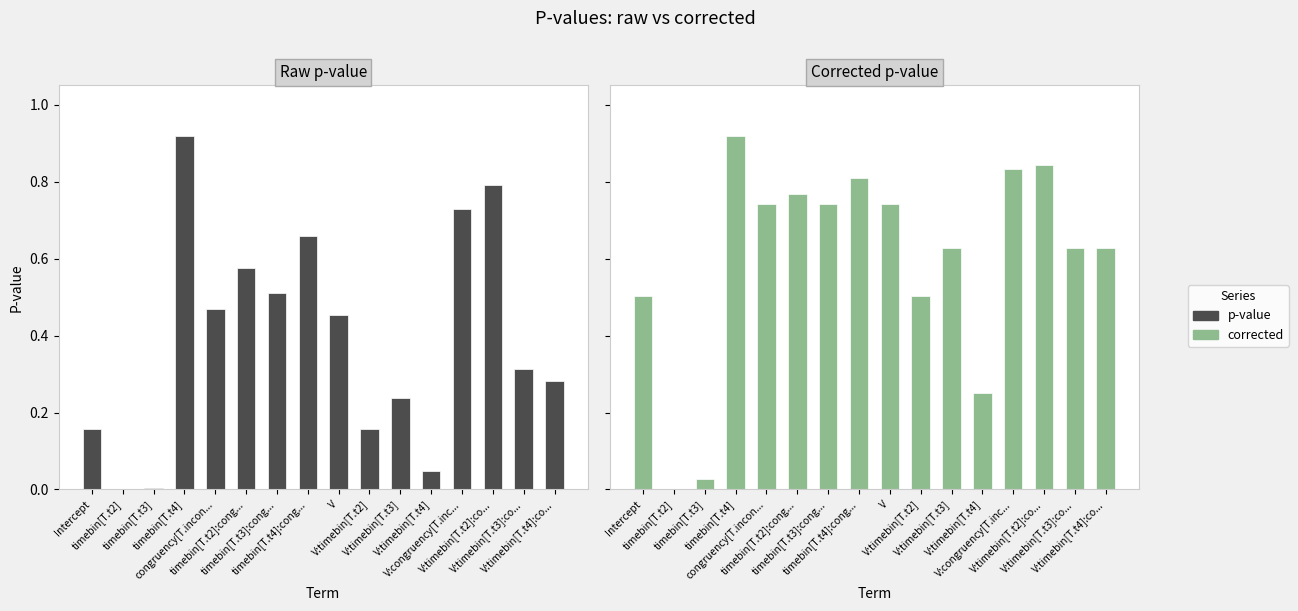

What is the highest value of the corrected series?

0.9